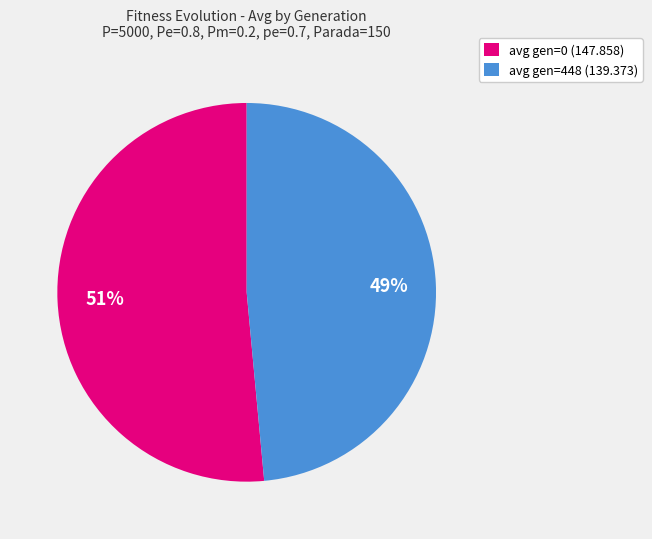

To the nearest percent, what is the combined percentage of avg gen=448 (139.373) and avg gen=0 (147.858)?

100%